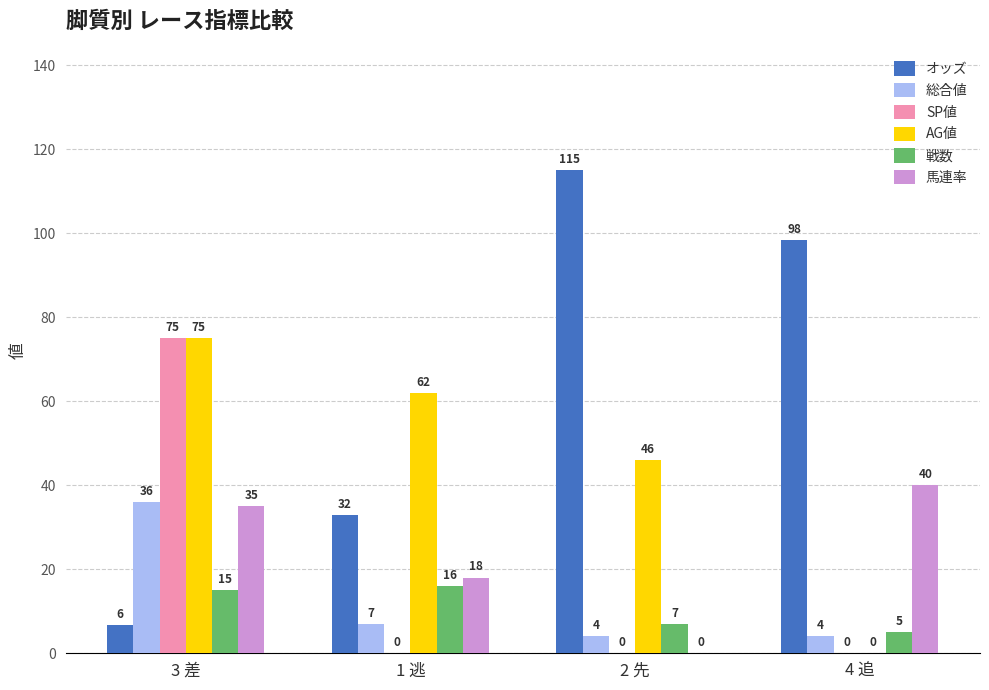

What is the approximate value of 総合値 at 1 逃?

7.0